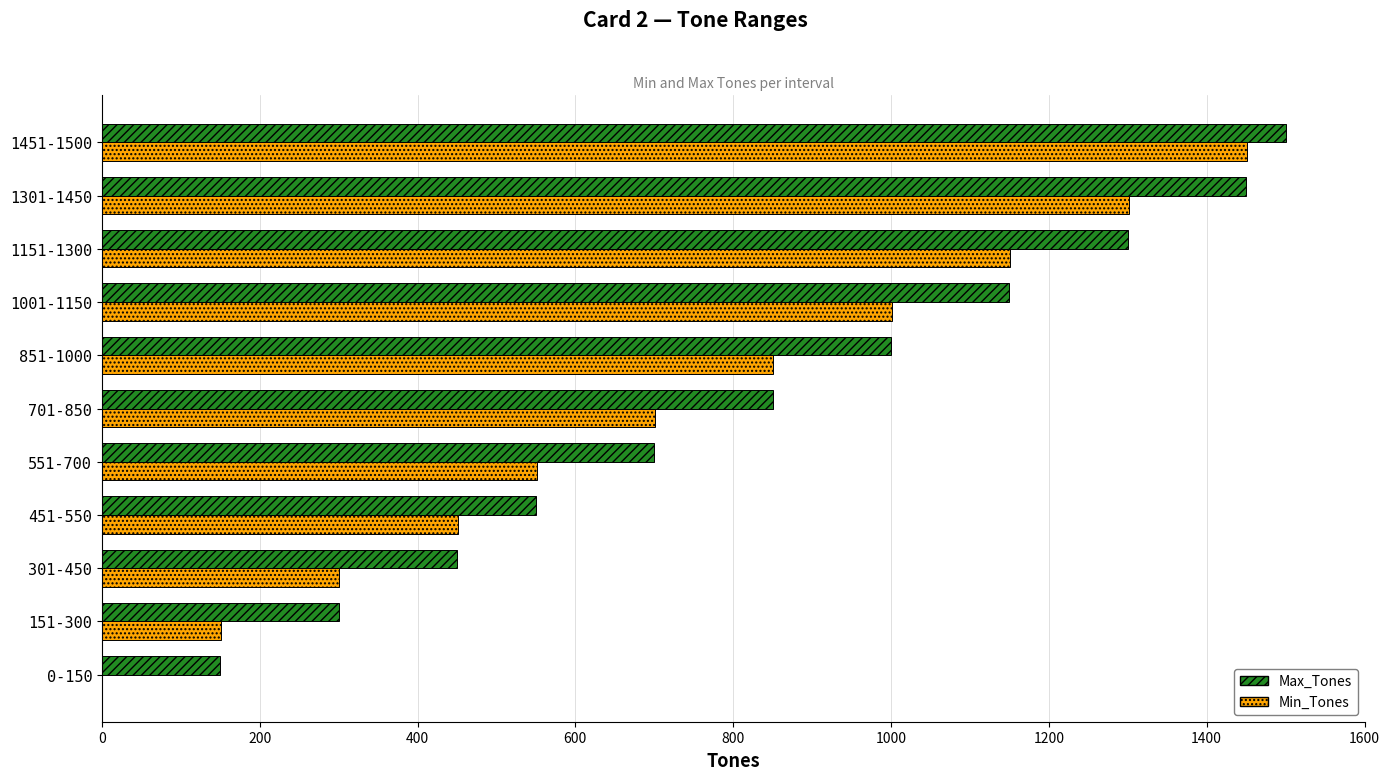

What is the maximum value shown in the chart?

1500